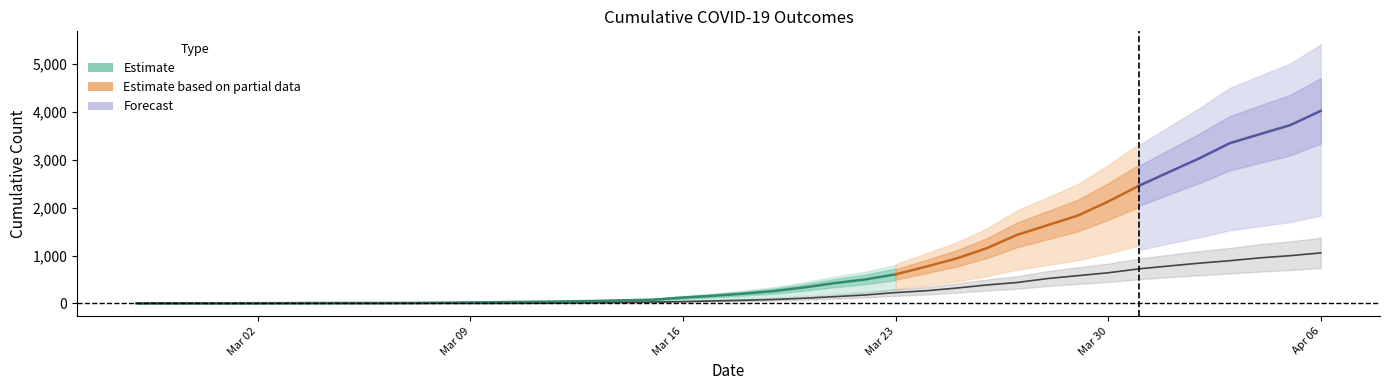

True or false: there are more than 0 points higher than both neighbors.

False